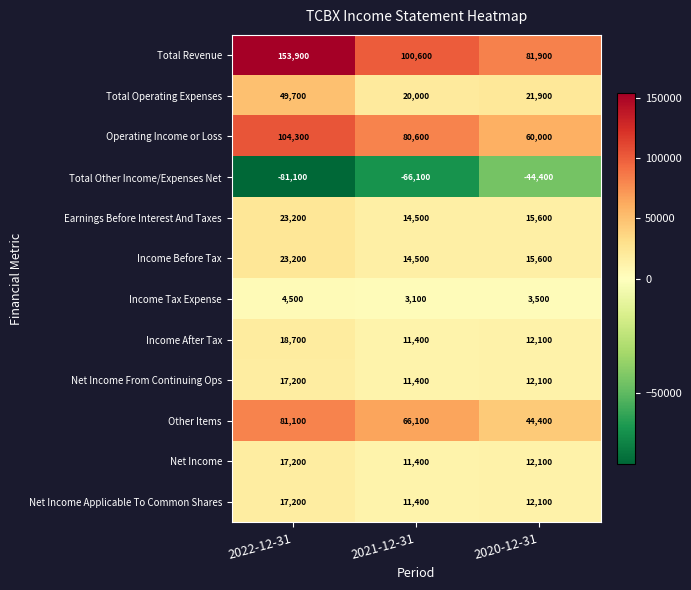

At which category is the sum across all series the highest?

2022-12-31